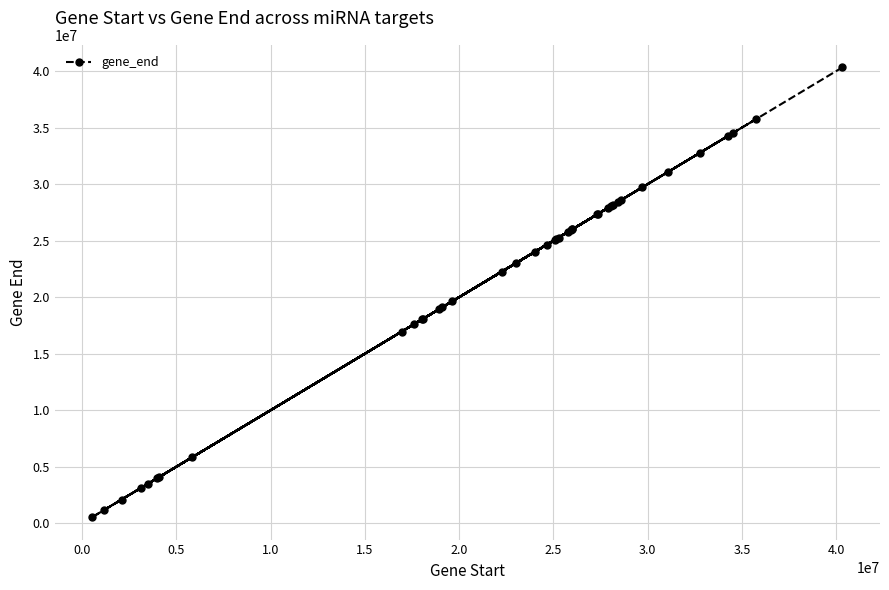

What is the maximum value shown in the chart?

40335718